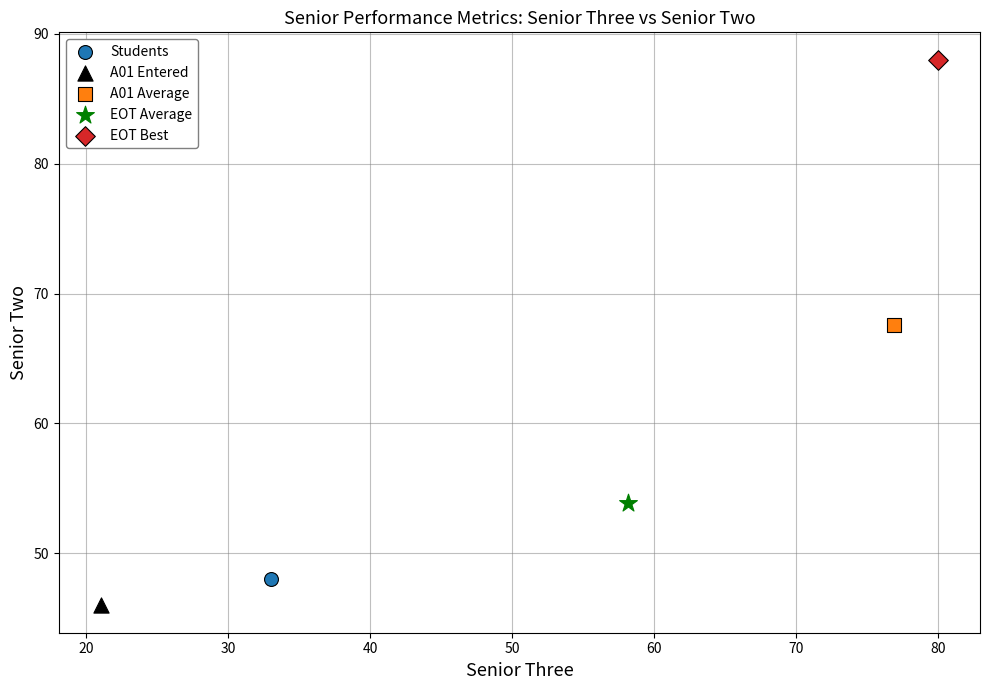

Which series contains the highest Y value?

EOT Best